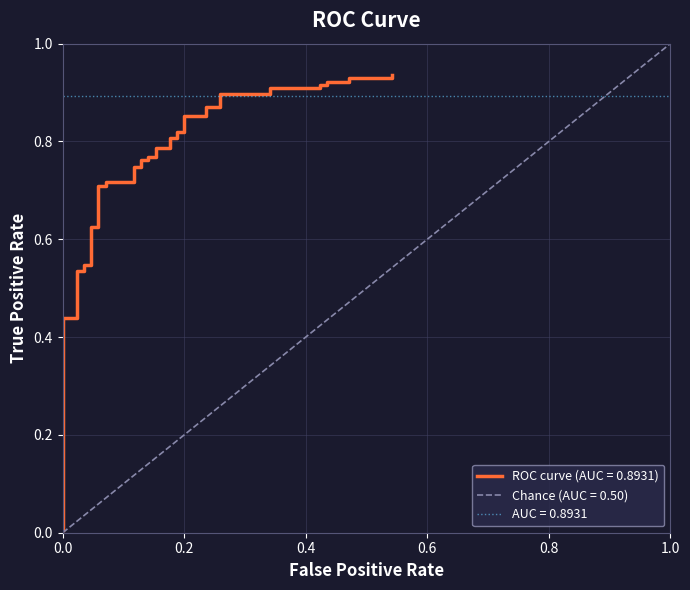

Reading left to right, what are all the values shown in this chart?

0.0	0.4	0.4	0.5	0.5	0.5	0.5	0.6	0.6	0.7	0.7	0.7	0.7	0.7	0.7	0.8	0.8	0.8	0.8	0.8	0.8	0.8	0.8	0.8	0.8	0.9	0.9	0.9	0.9	0.9	0.9	0.9	0.9	0.9	0.9	0.9	0.9	0.9	0.9	0.9